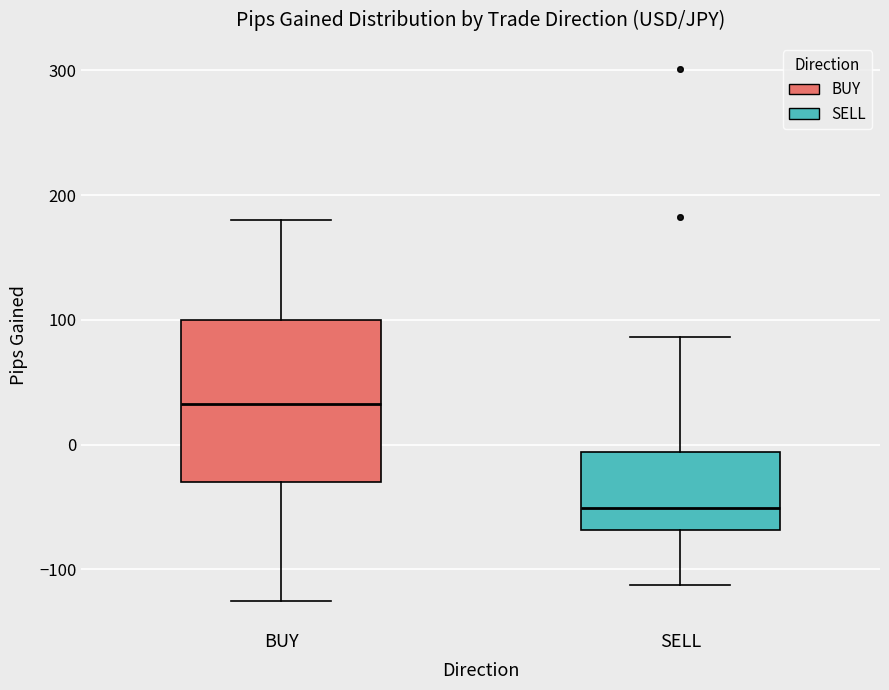

Reading left to right, read every box against the y-axis: the position of its median line, the range the box covers, and the ends of its whiskers. The values are not printed on the chart, so give them approximately, as read against the axis.

BUY: median 30, box -30 to 100, whiskers -130 to 180
SELL: median -50, box -70 to -10, whiskers -110 to 90